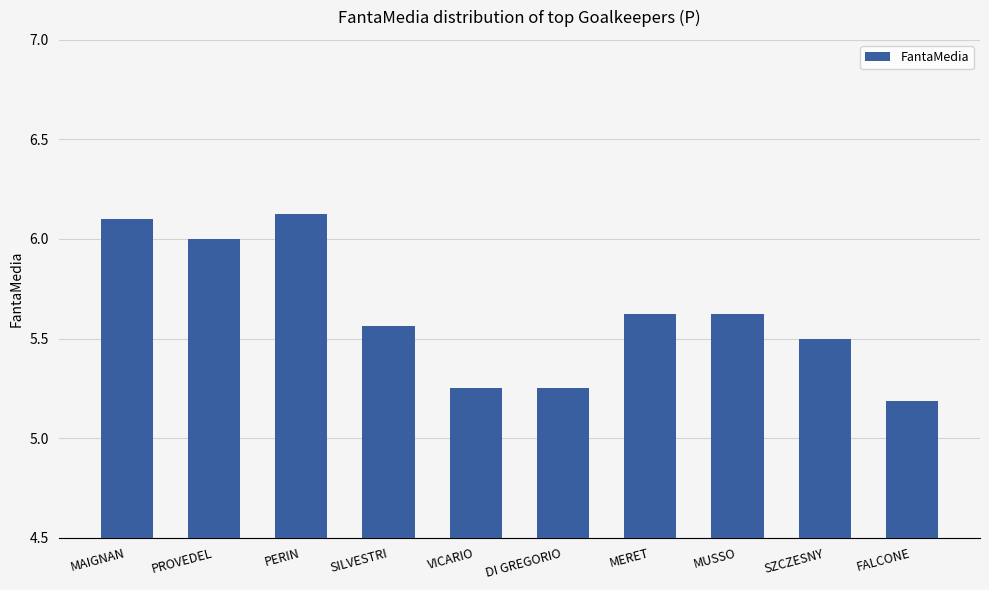

What is the label of the 1st bar from the right?

FALCONE